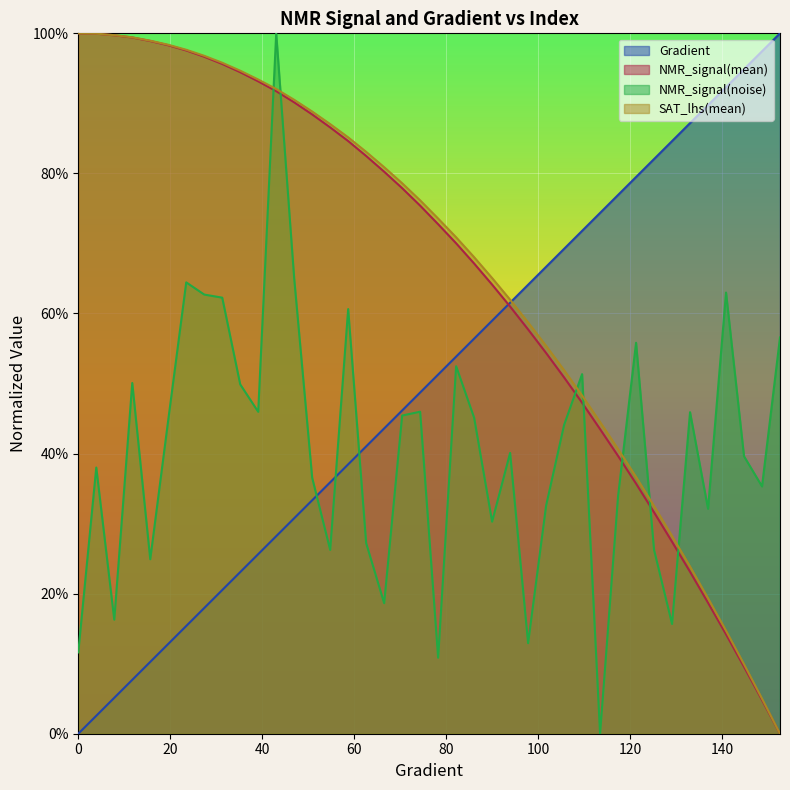

Does the chart display data point markers on the line(s)?

No